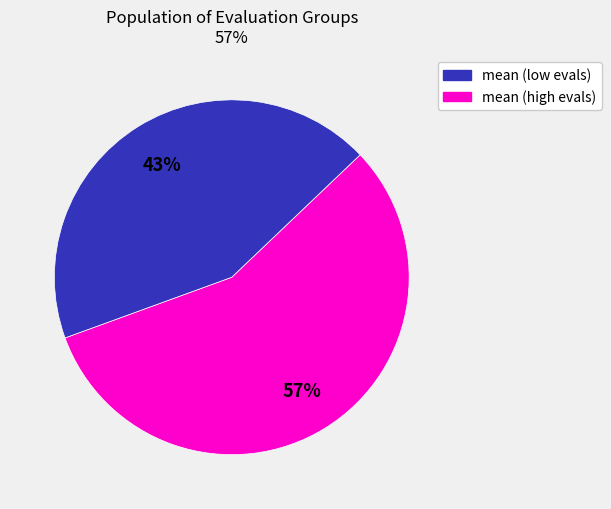

Does any single category account for the majority?

Yes